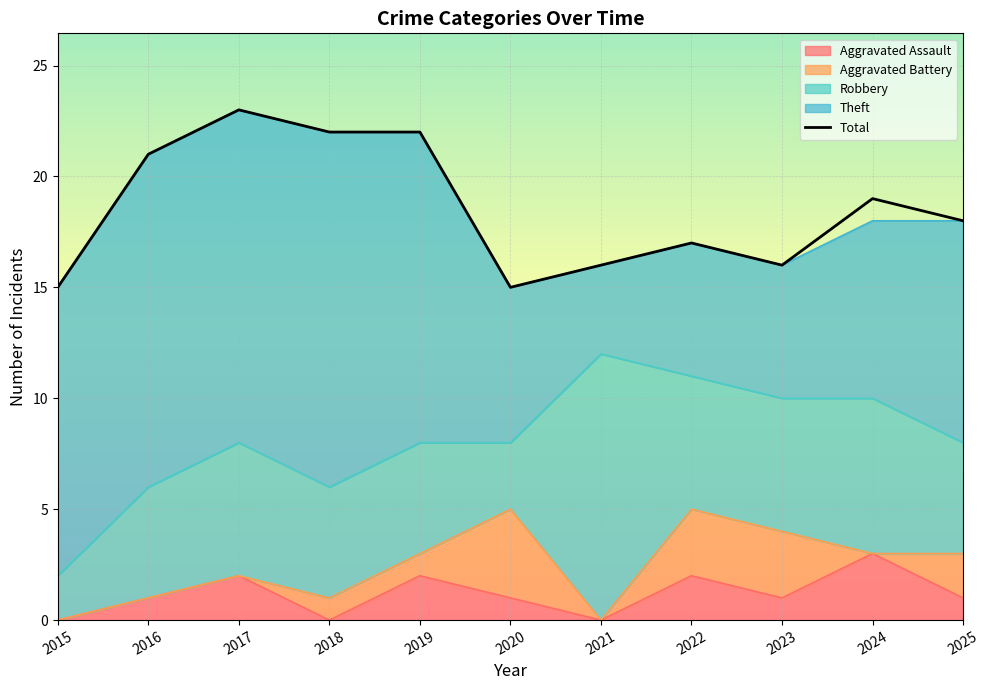

At how many categories does at least one series exceed 14?

11